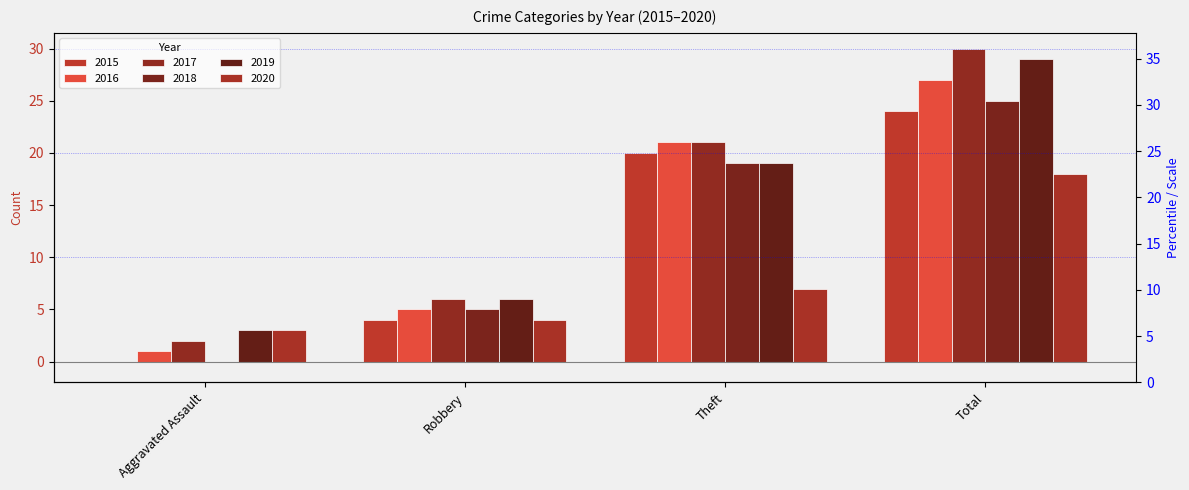

What is the label of the 1st bar from the left?

Aggravated Assault